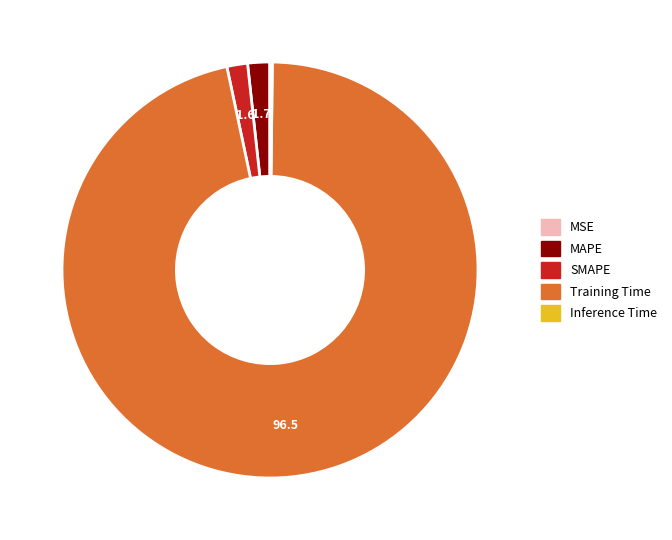

Which slice is the largest?

Training Time